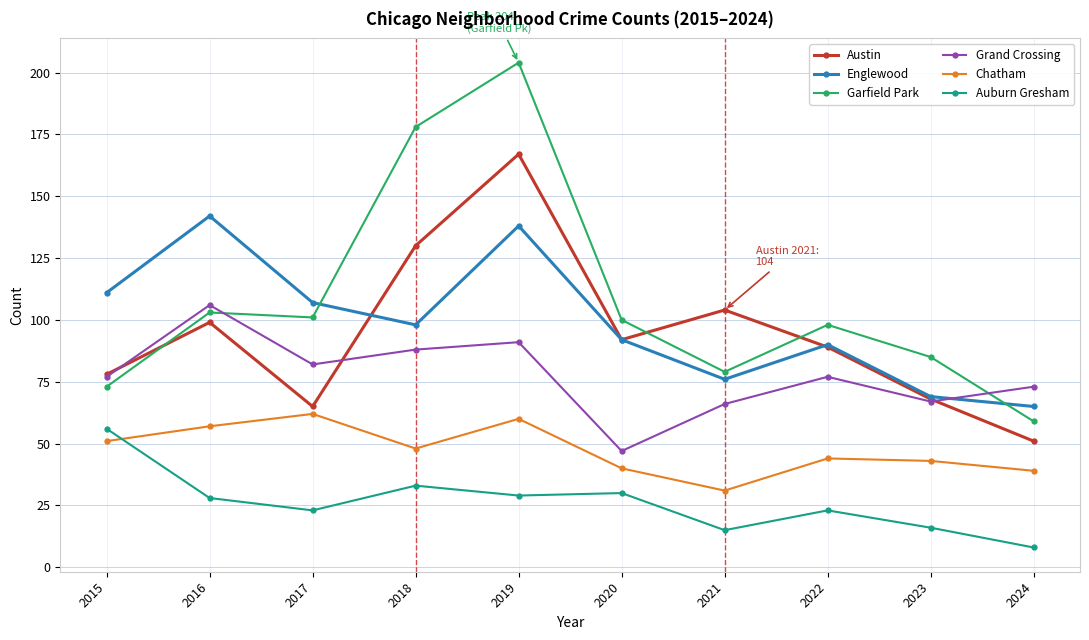

Rank the series by their maximum value, from lowest to highest.

Auburn Gresham, Chatham, Grand Crossing, Englewood, Austin, Garfield Park